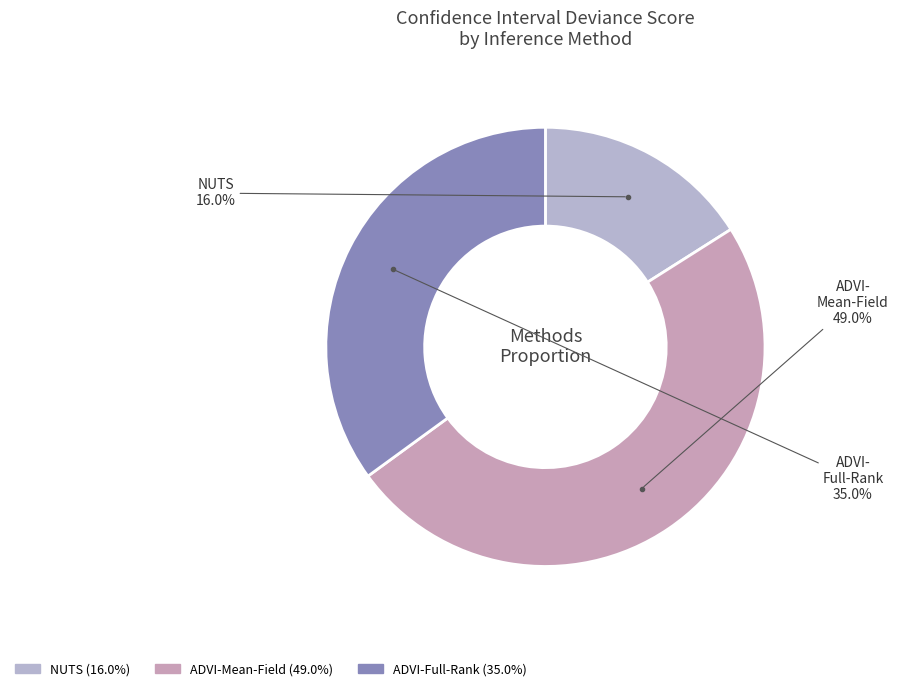

Between NUTS and ADVI-Full-Rank, which is larger?

ADVI-Full-Rank